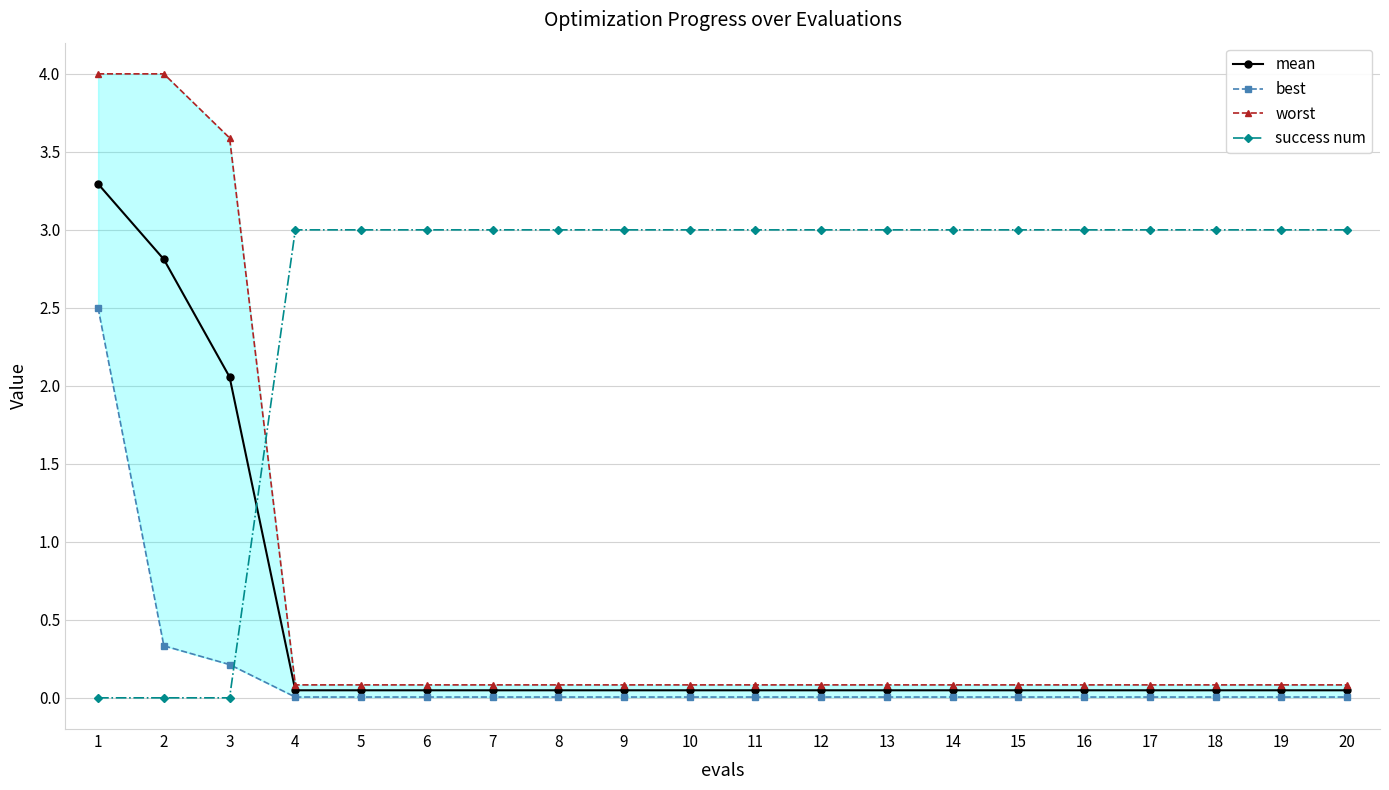

Which label corresponds to the smallest value in the chart?

1